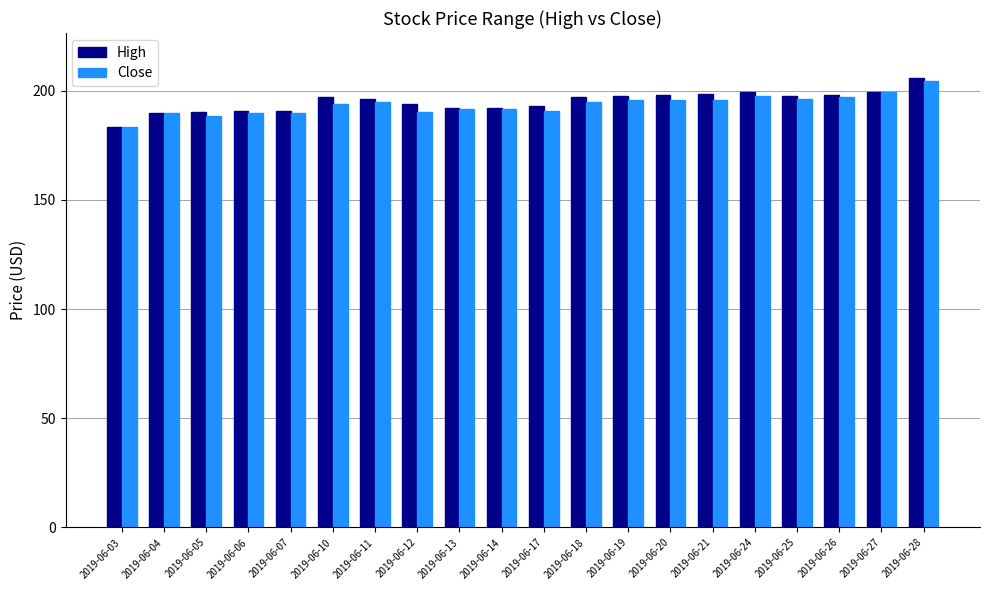

How many groups of bars are there?

20